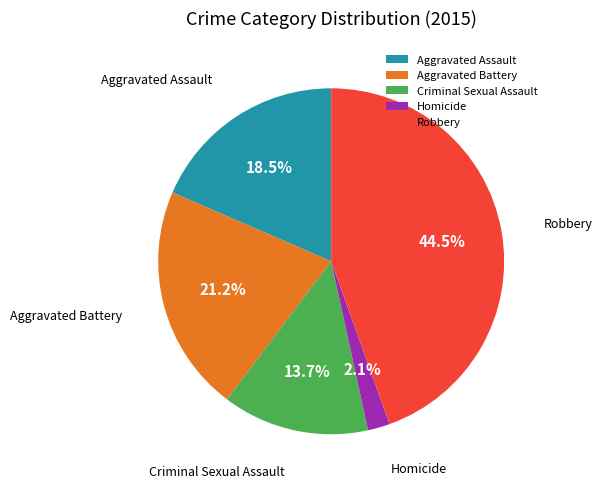

To the nearest percent, what is the combined percentage of Homicide and Aggravated Battery?

23%